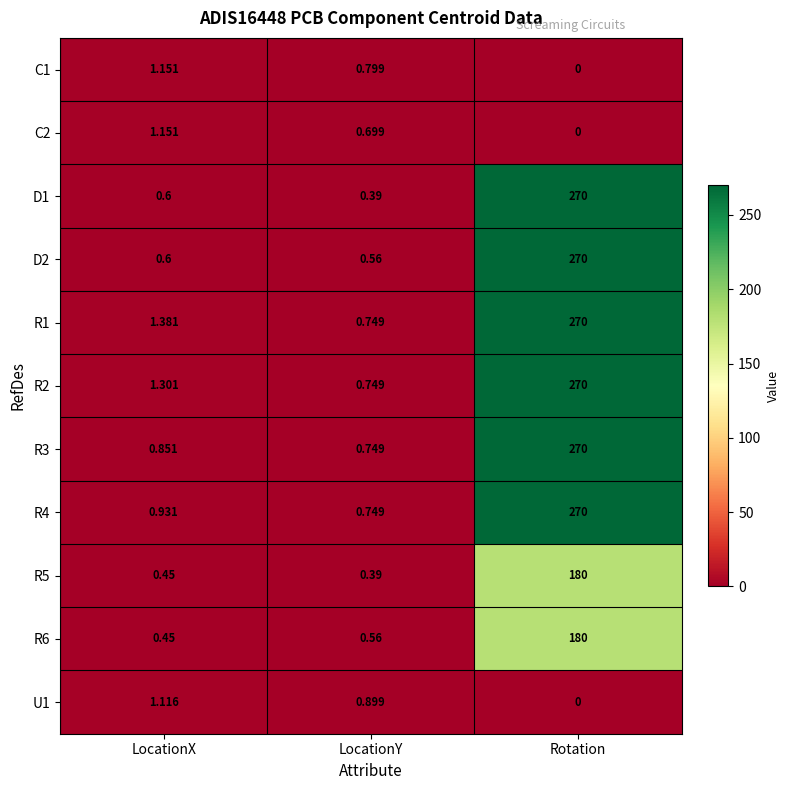

At which label is R1 closest to 135?

LocationX